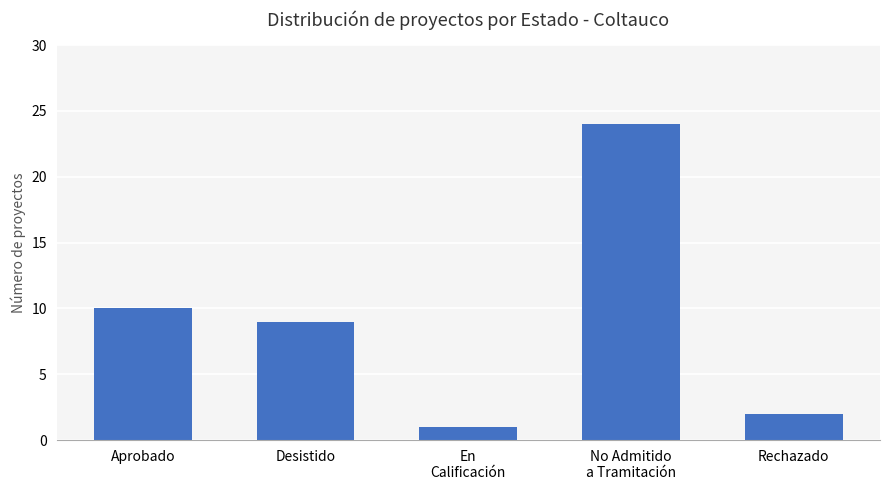

What is the change in value from En
Calificación to No Admitido
a Tramitación?

+23